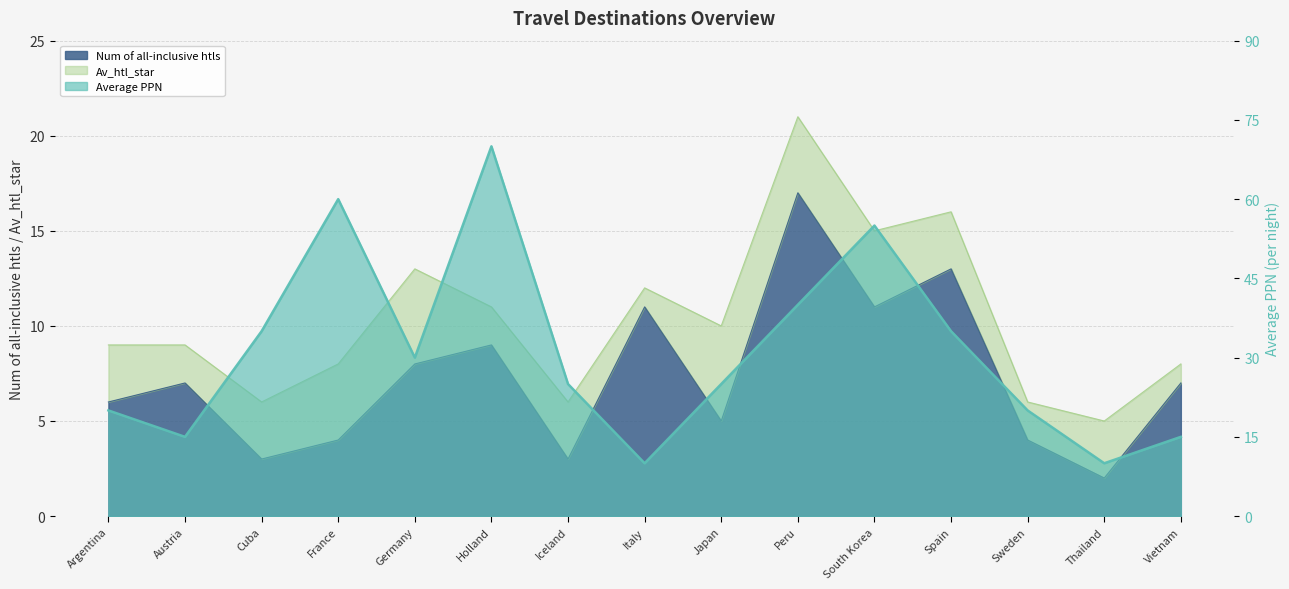

Between South Korea and Spain, which is larger?

Spain